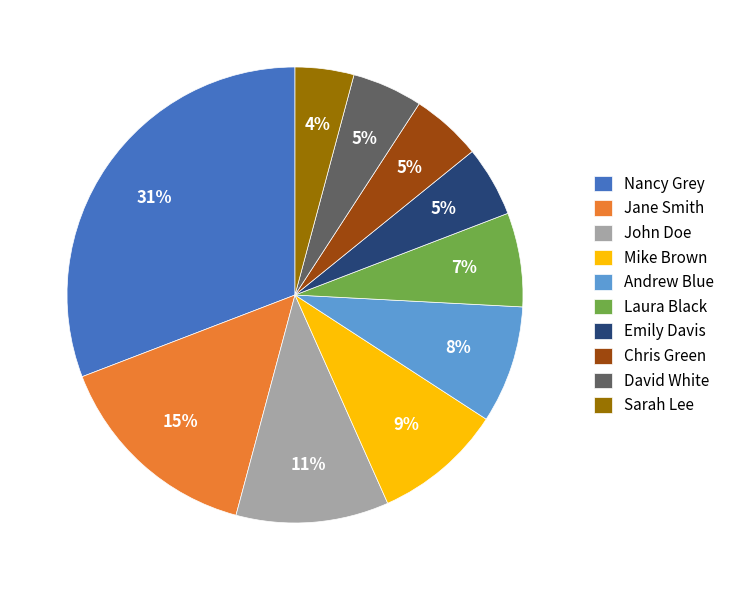

What percentage is the Nancy Grey slice, to the nearest percent?

31%